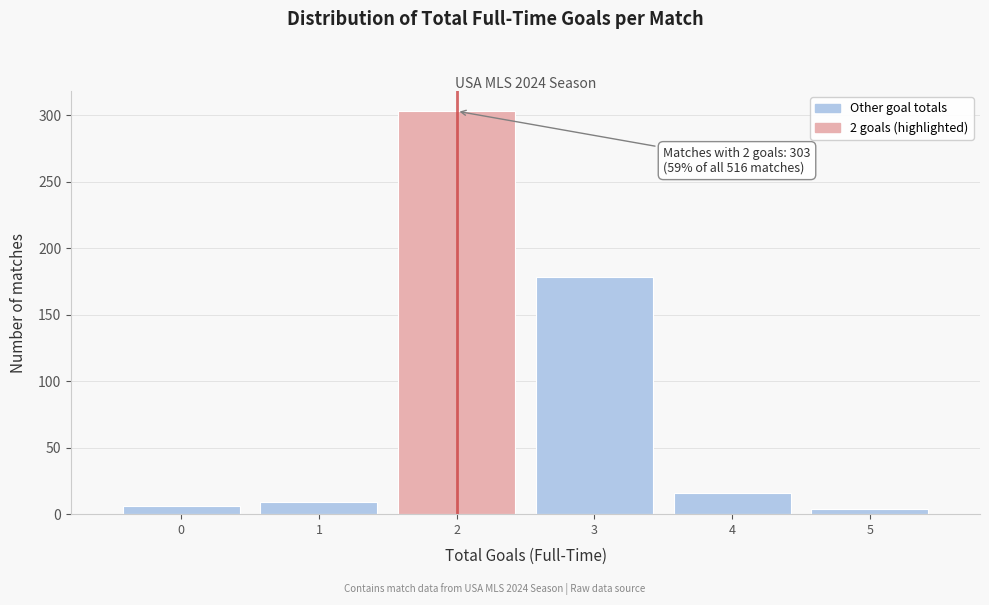

Over which range of the x-axis is the bar tallest?

1.5 to 2.5